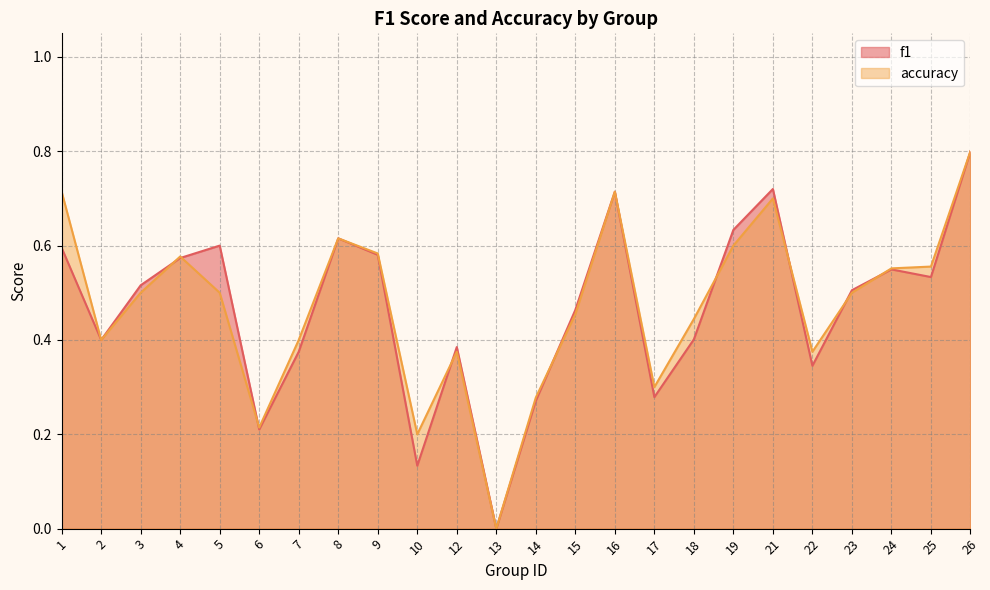

At which category is the sum across all series the highest?

26